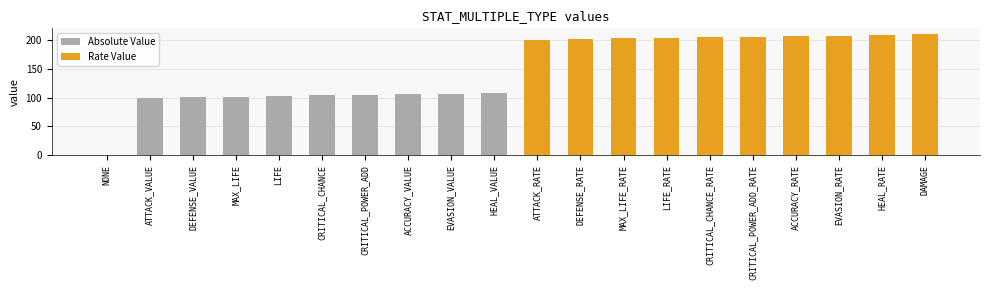

The Absolute Value series shows 104 at CRITICAL_CHANCE. True or false?

True